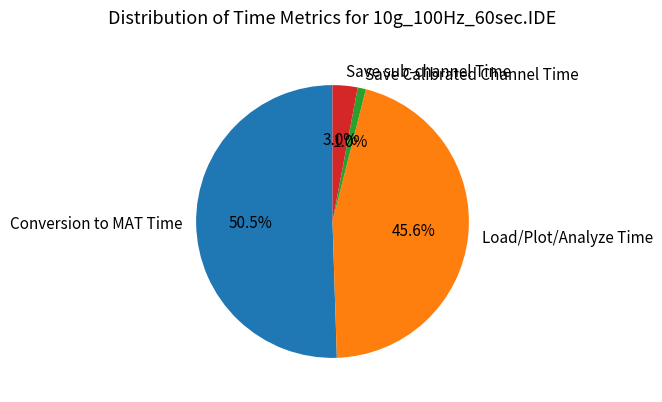

Do Load/Plot/Analyze Time and Save sub-channel Time together represent more than half of the pie?

No